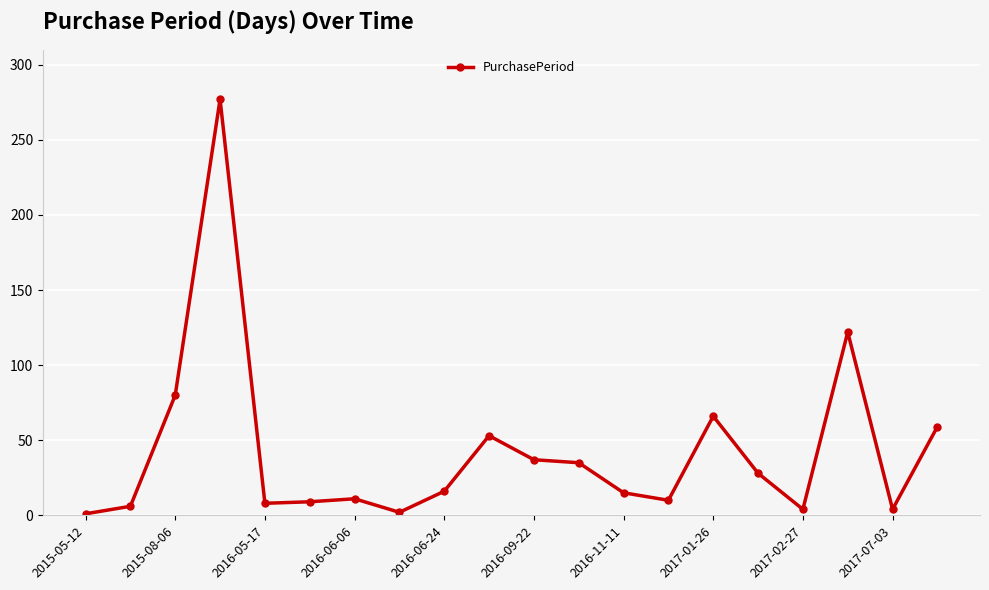

True or false: there are more than 2 points higher than both neighbors.

True